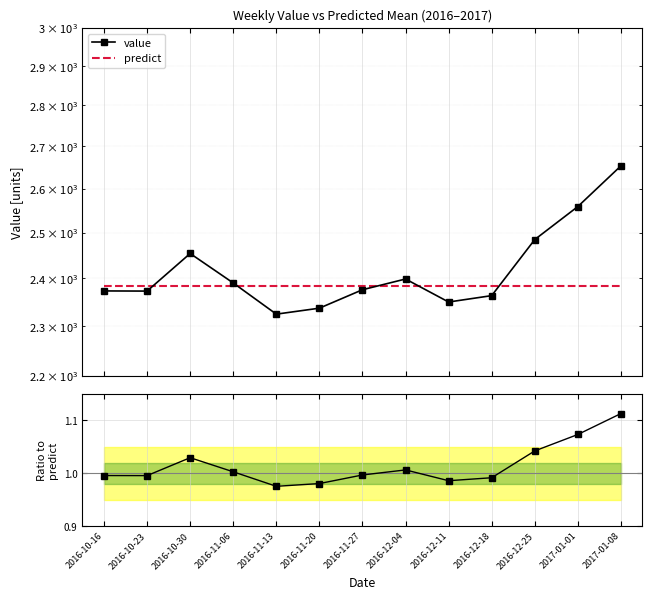

True or false: predict and value / predict intersect in this chart.

False